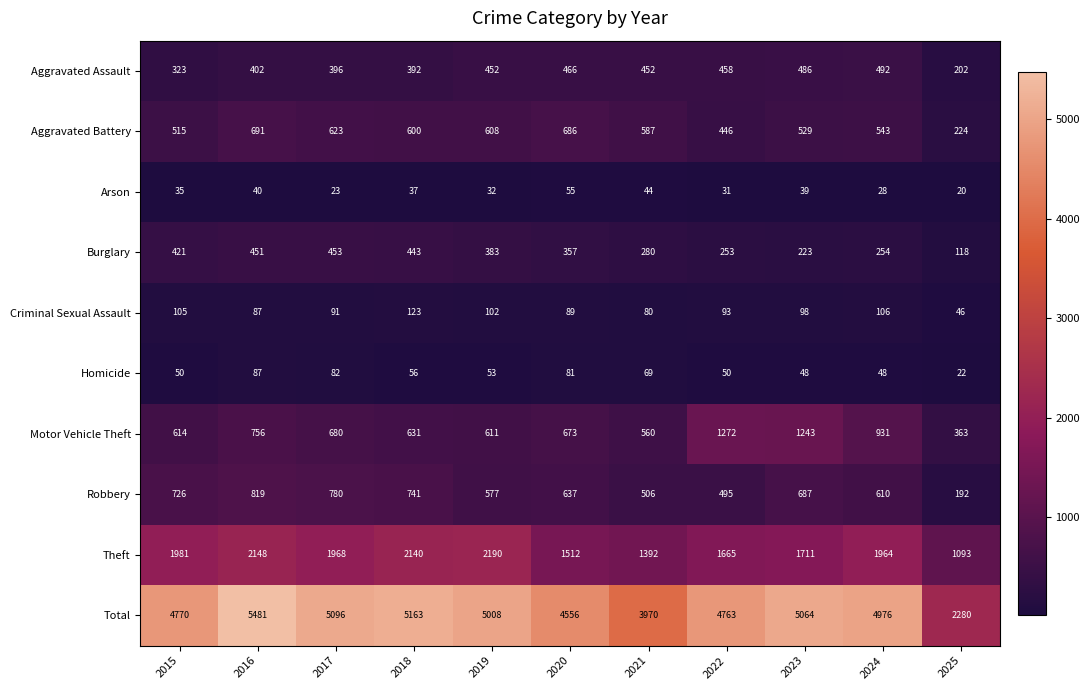

At which label does Criminal Sexual Assault first exceed 93?

2015